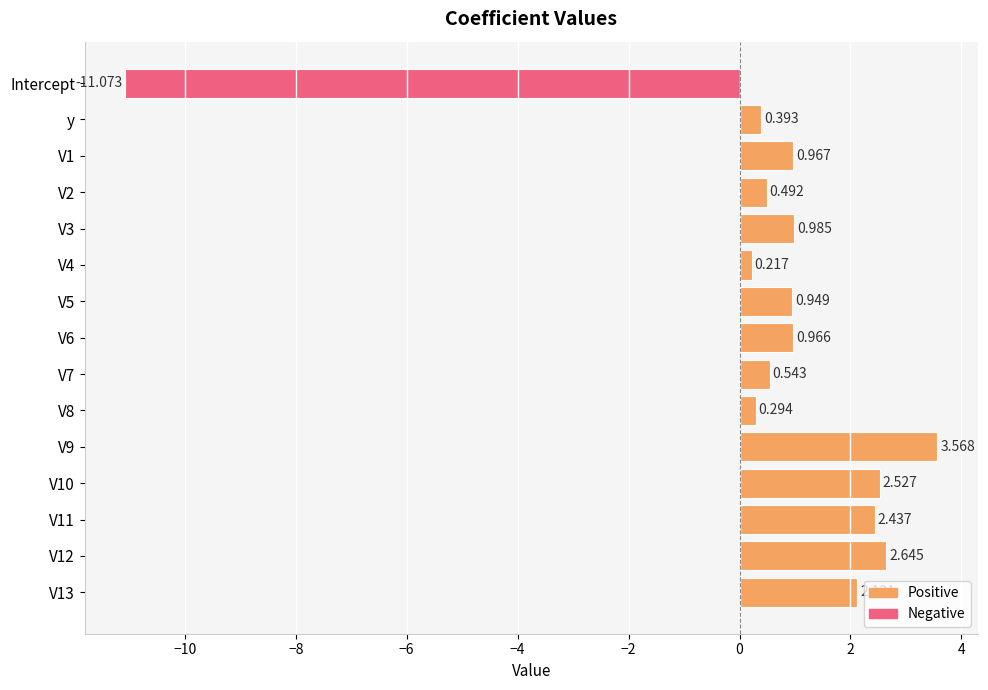

What is the smallest value displayed?

-11.1